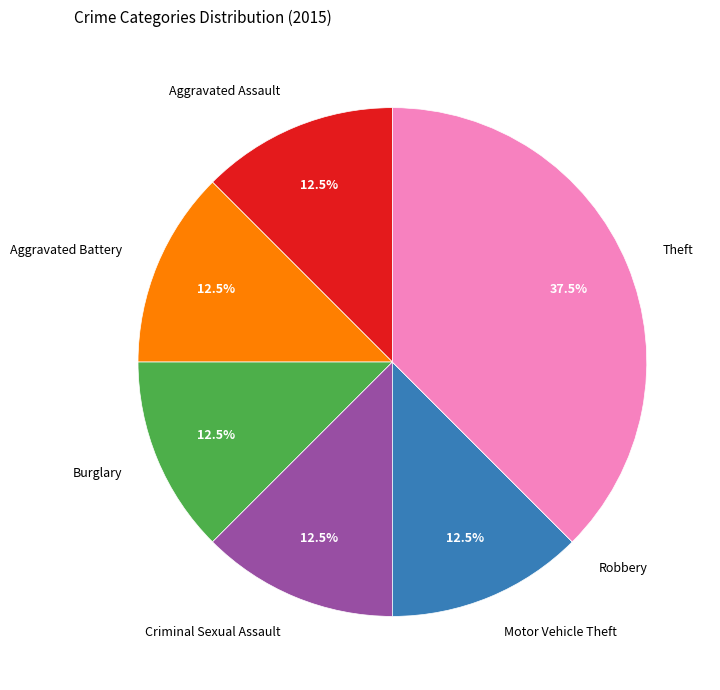

Which slice is the largest?

Theft